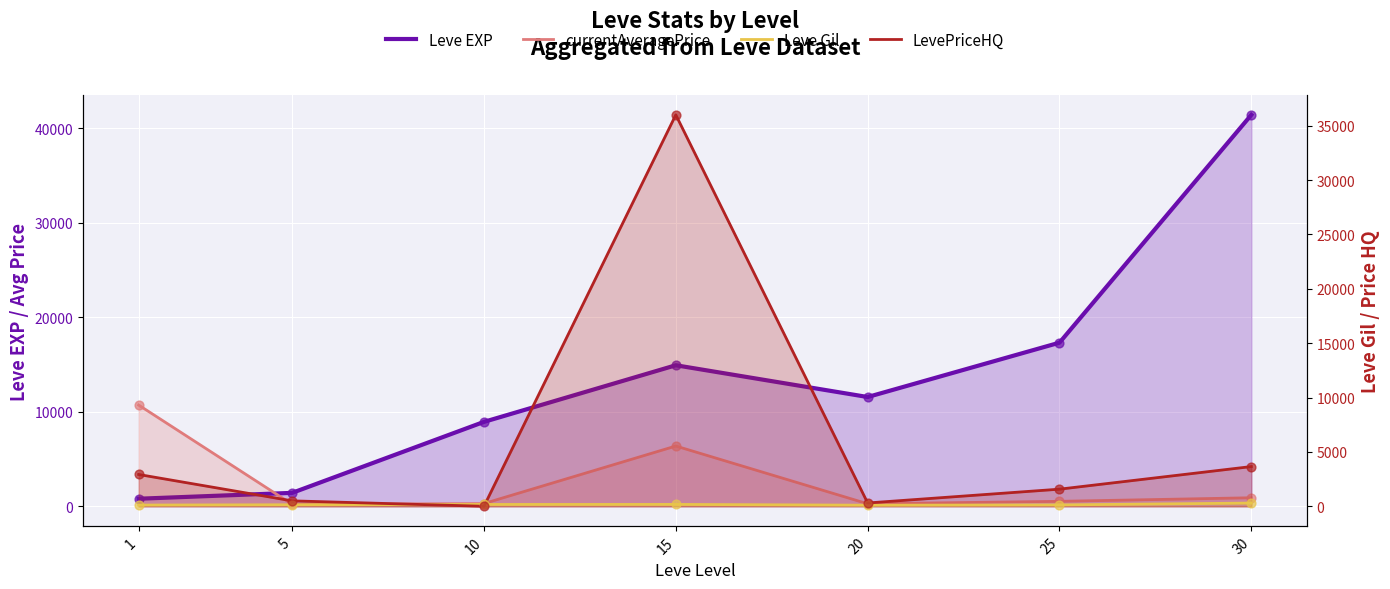

Which series reaches the maximum Y coordinate?

Leve EXP